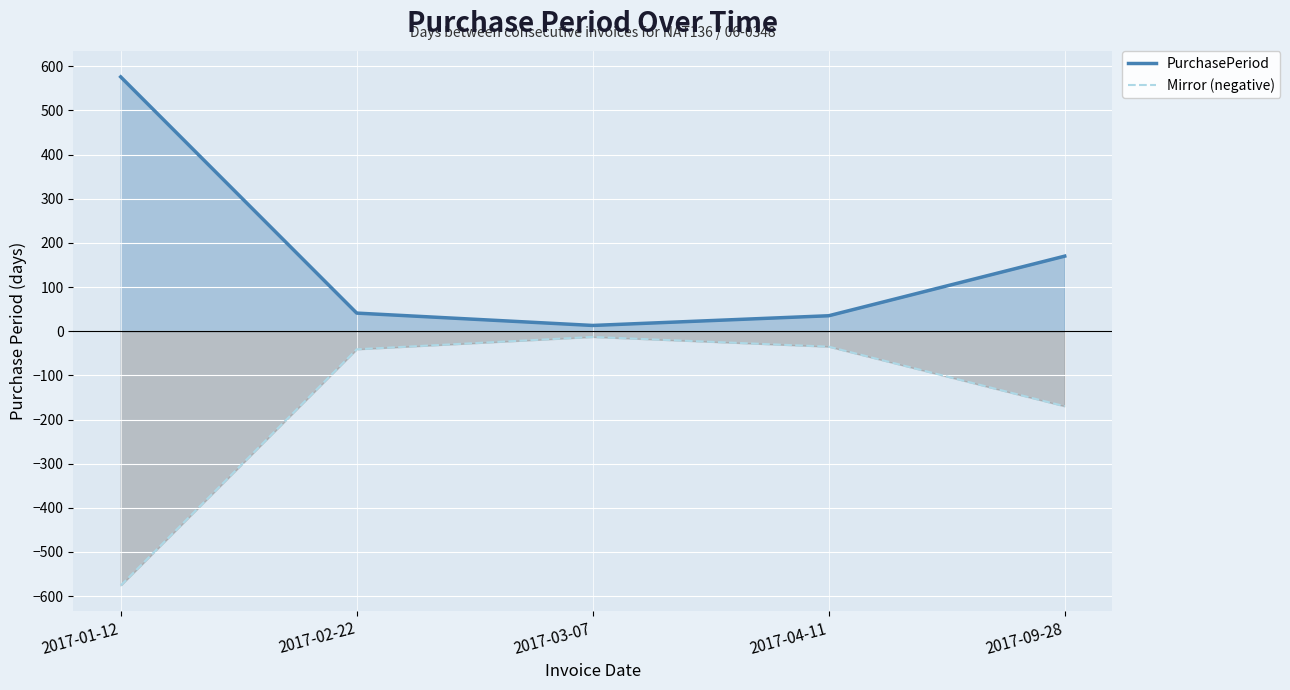

How many lines are shown in the chart?

2